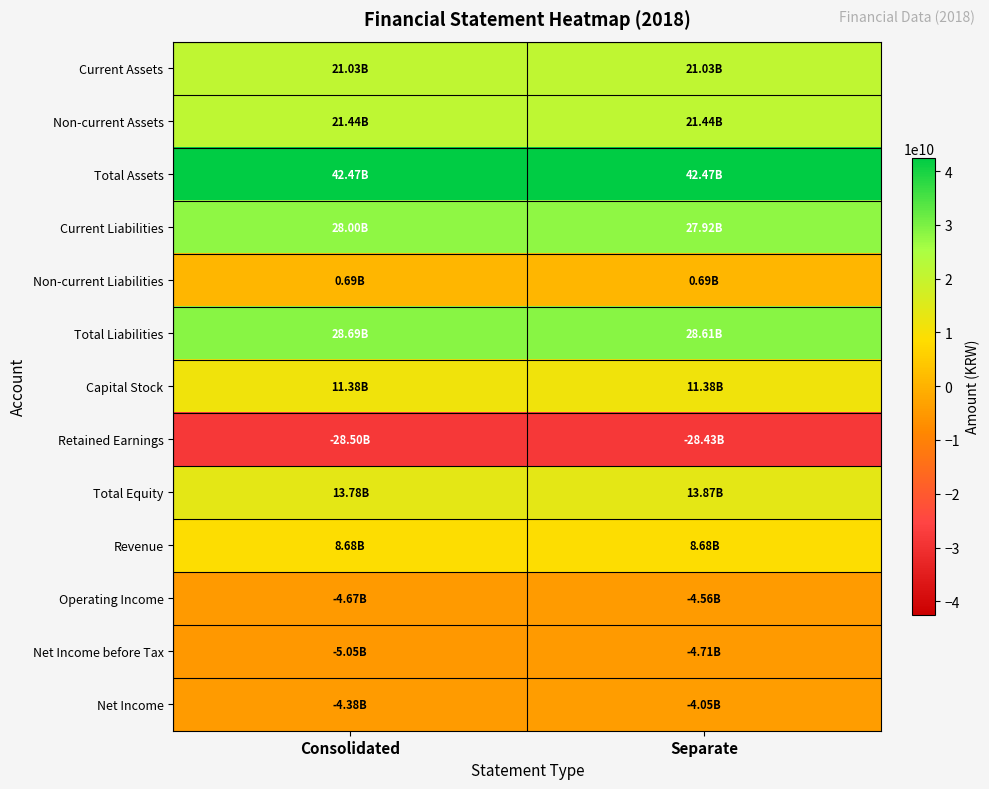

What is the difference between the highest and lowest values at Separate?

70898326512